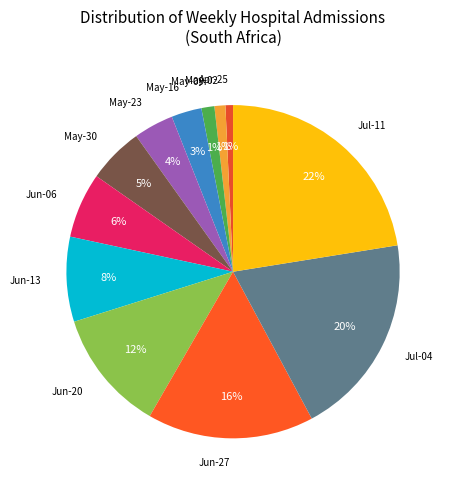

How many segments does this pie chart have?

12